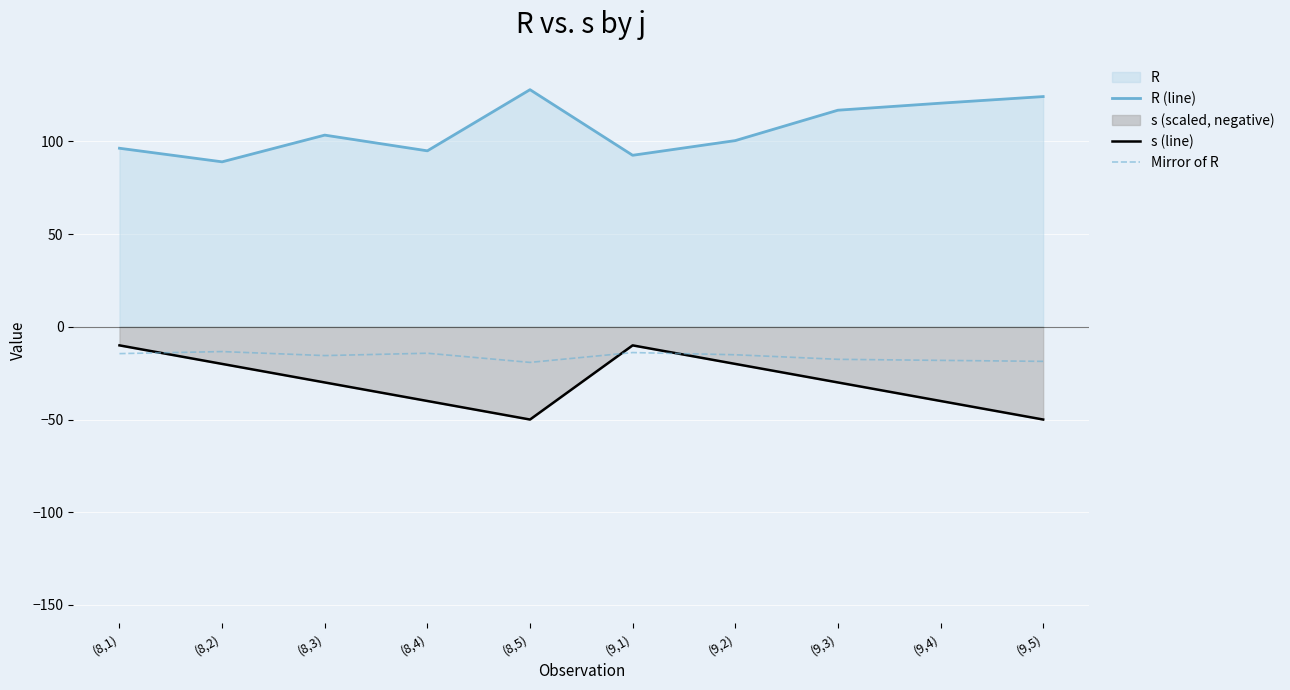

The R (line) series shows 164.0 at (9,4). True or false?

False